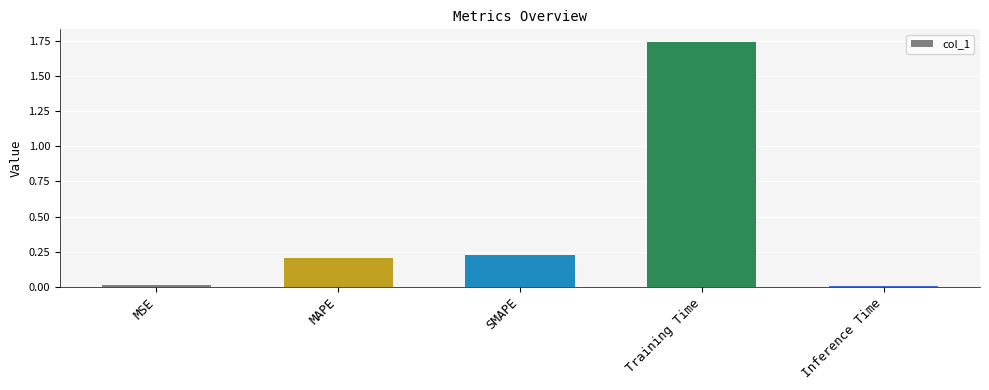

At which category does the chart reach its peak across all series?

Training Time